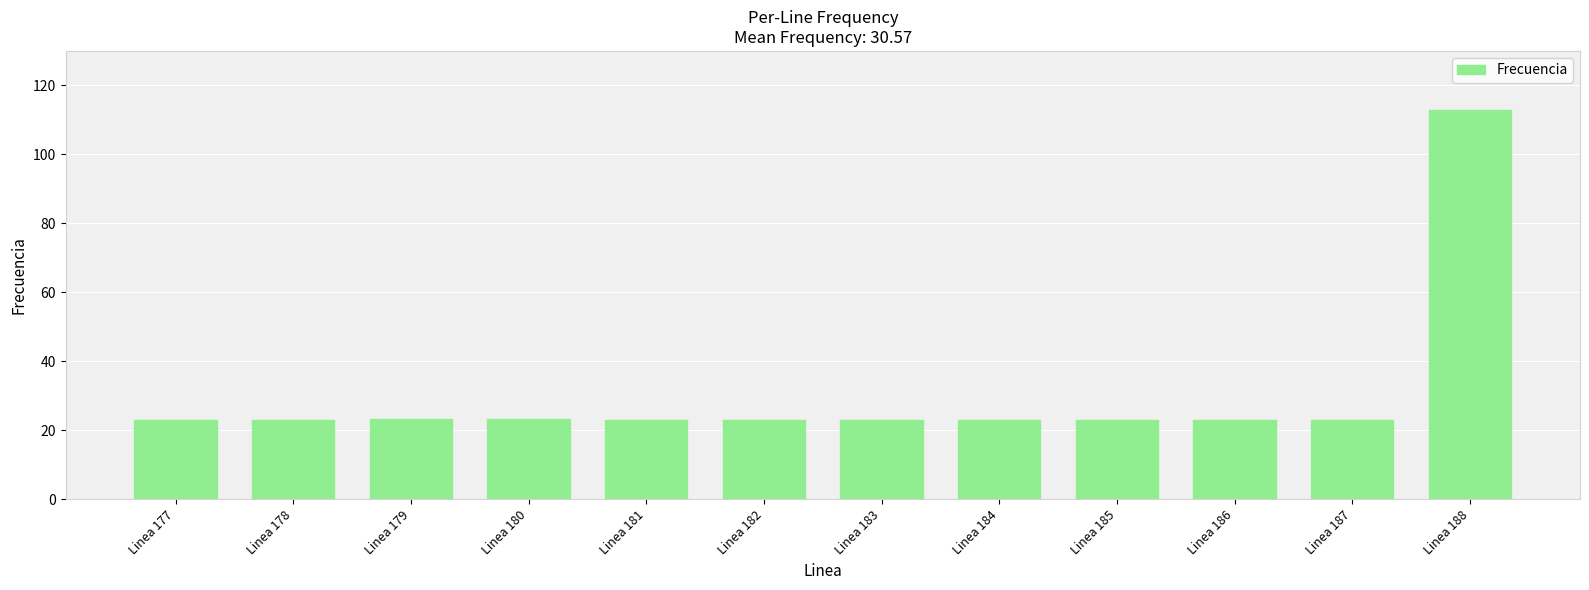

What is the ratio of the value at Linea 183 to the value at Linea 178?

1.0